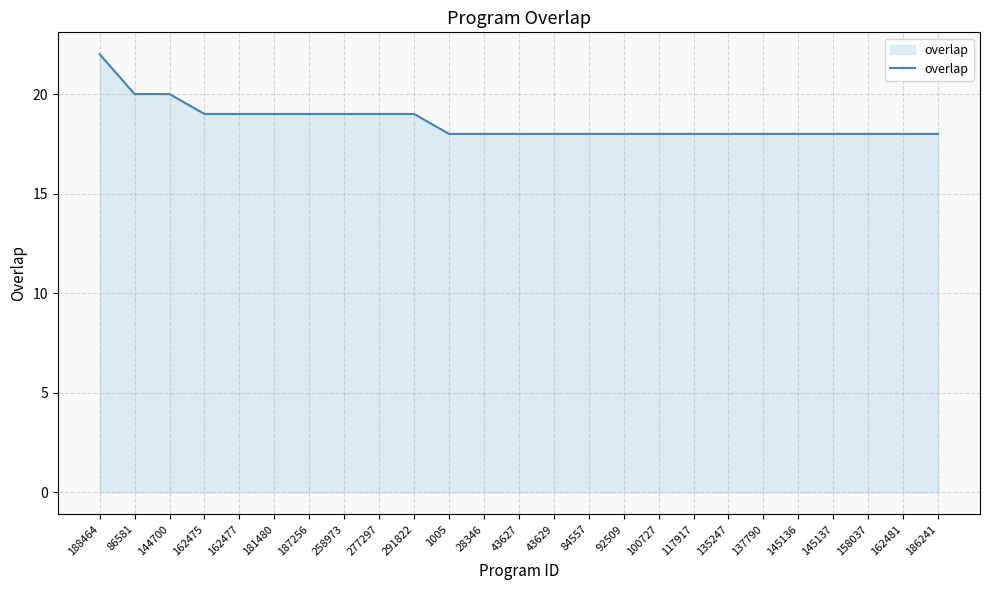

What is the minimum value shown in the chart?

18